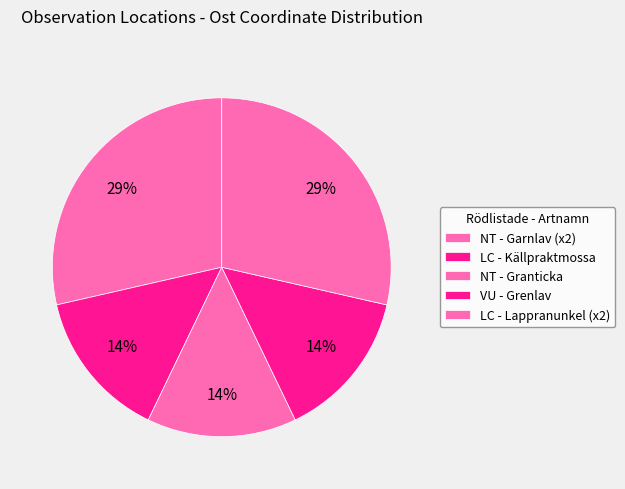

Does LC - Källpraktmossa account for over 50% of the chart?

No